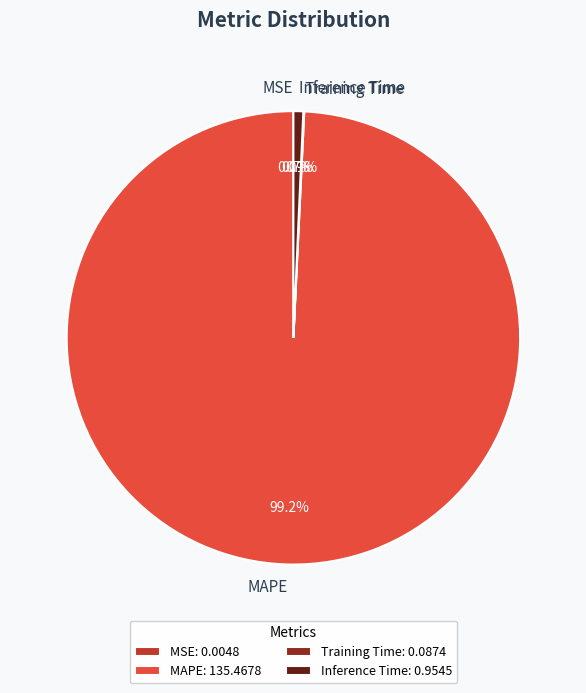

True or false: Inference Time accounts for 1% of the total.

True